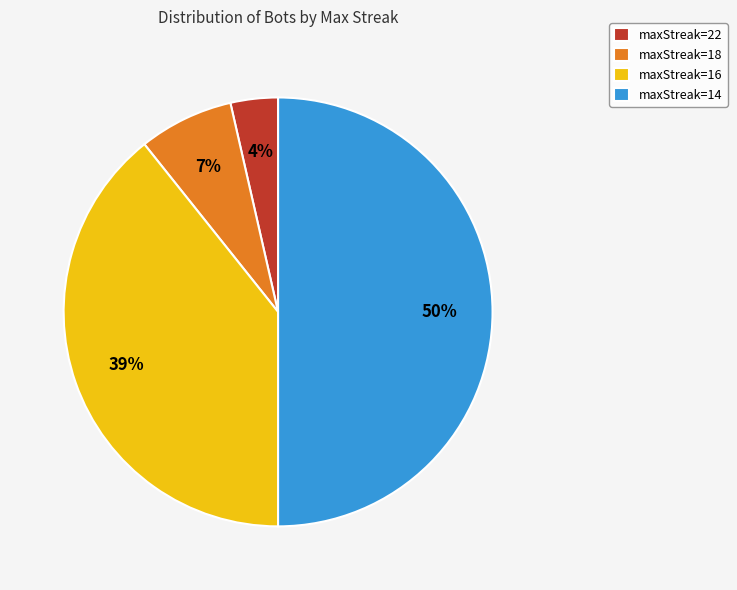

Between maxStreak=14 and maxStreak=22, which is larger?

maxStreak=14